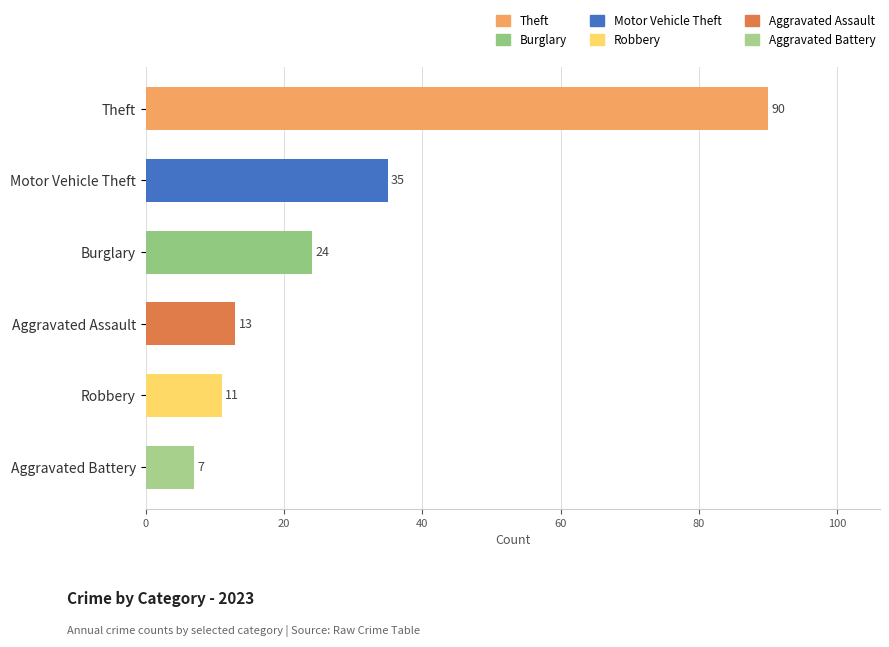

What is the difference between the maximum and minimum values?

83